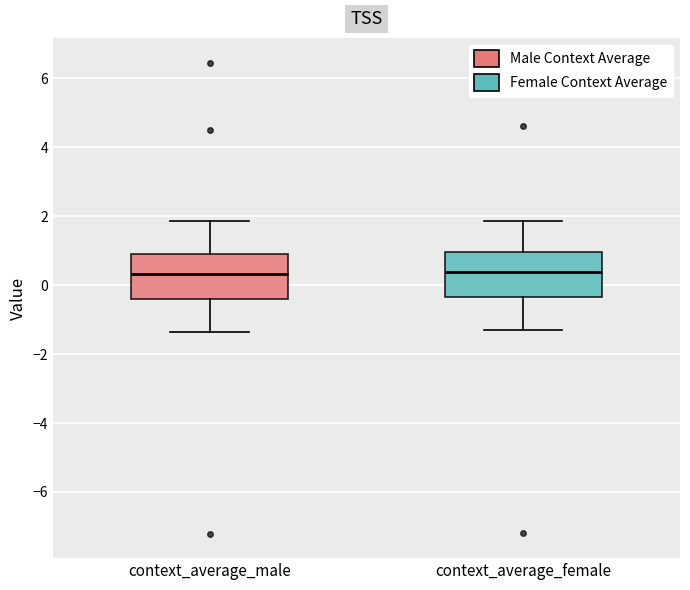

Reading left to right, transcribe this box plot: for each box, give where its median line is, the range the box spans, and where its two whiskers end, as read against the y-axis. The values are not printed on the chart, so give them approximately, as read against the axis.

context_average_male: median 0.4, box -0.4 to 1.0, whiskers -1.4 to 1.8
context_average_female: median 0.4, box -0.4 to 1.0, whiskers -1.2 to 1.8